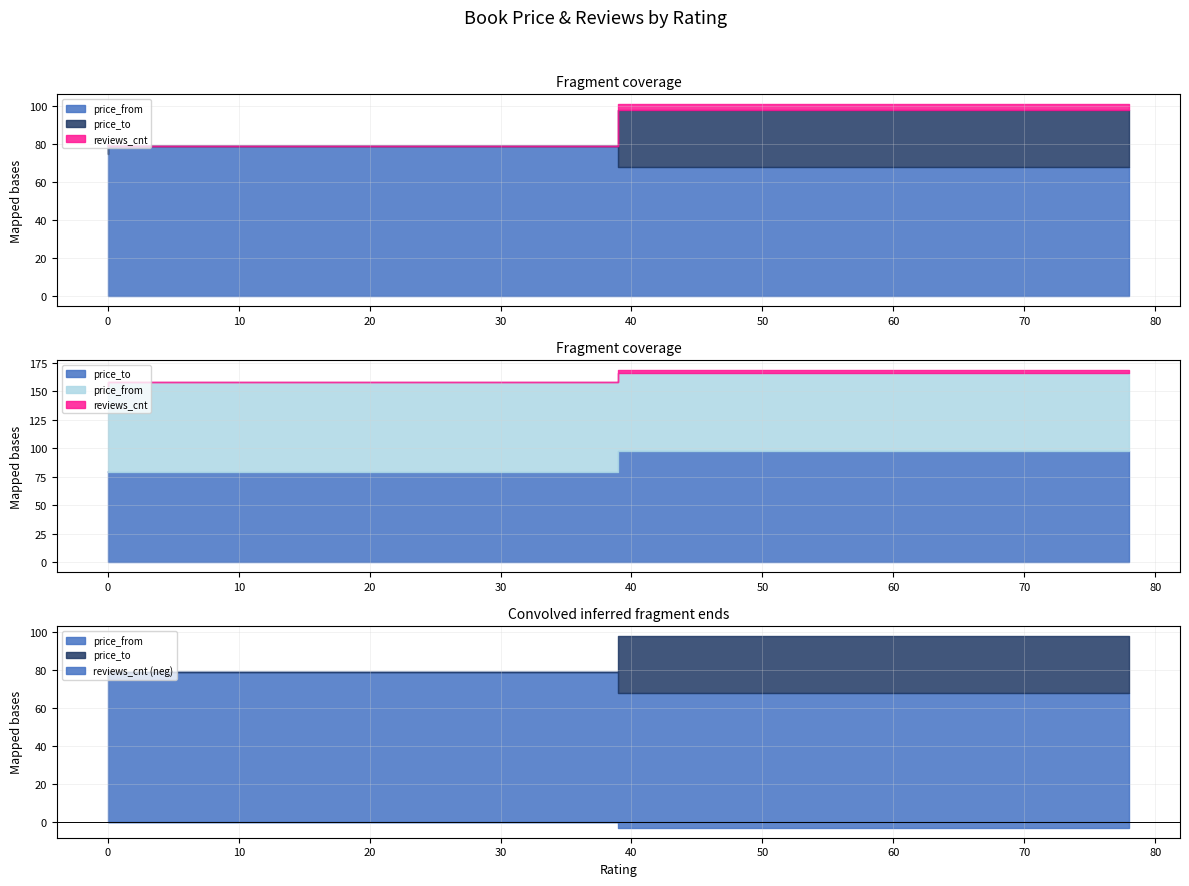

Does the chart display data point markers on the line(s)?

No